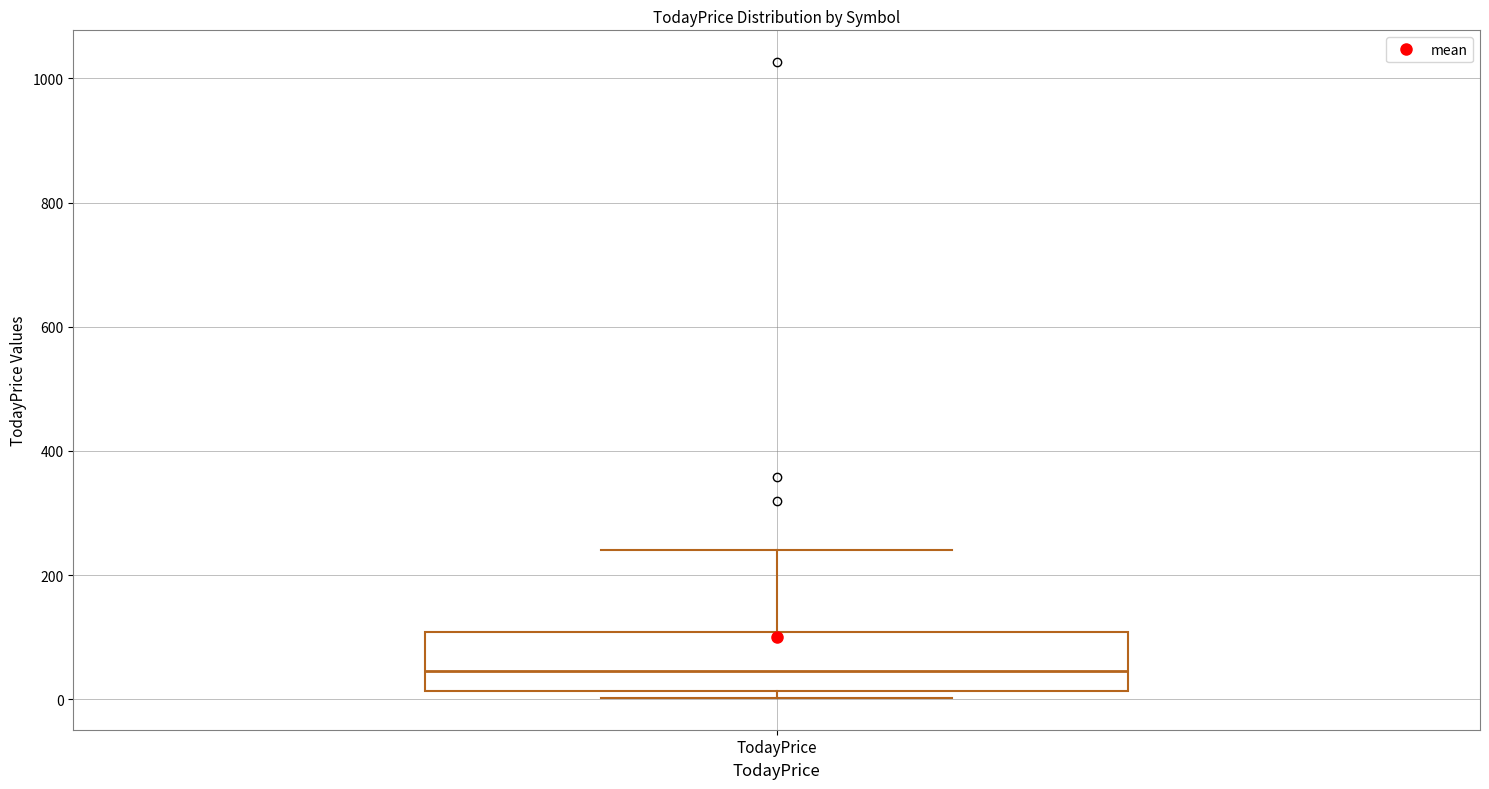

Read this box plot against the y-axis: the position of the median line, the range covered by the box, and the ends of both whiskers. The values are not printed on the chart, so give them approximately, as read against the axis.

median 40, box 20 to 100, whiskers 0 to 240